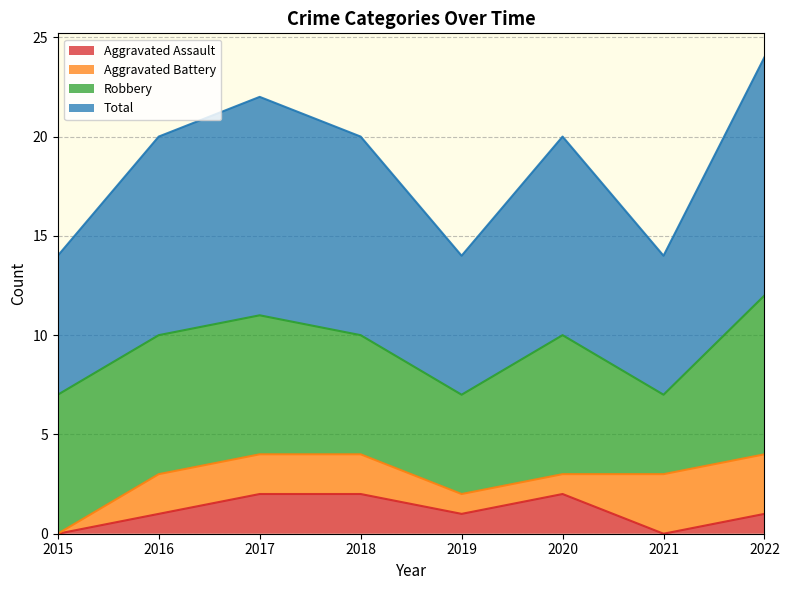

What is the value of the Total point at the 1st from the left?

7